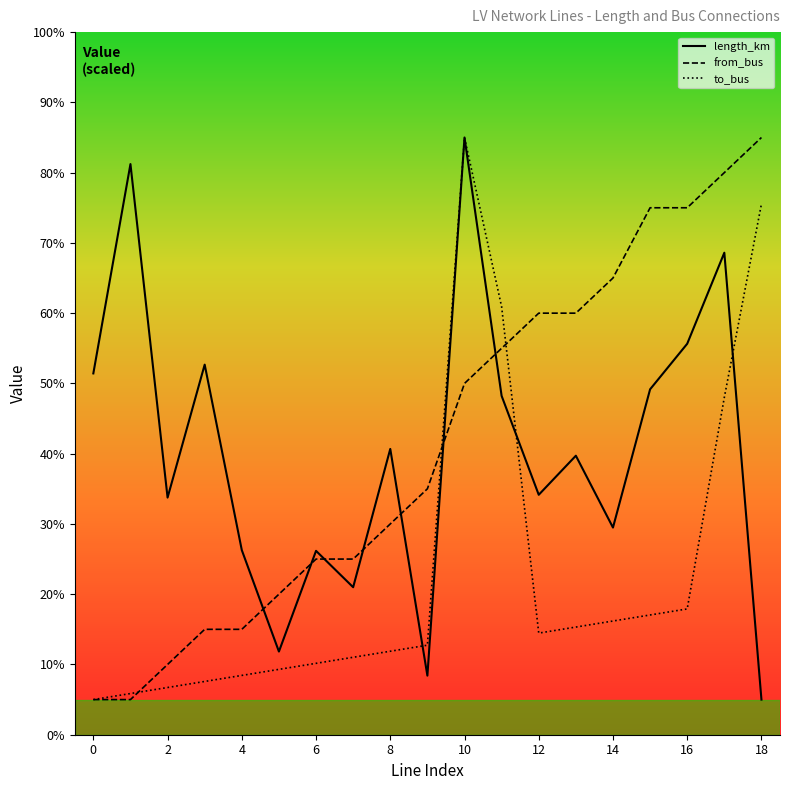

At 11, list the series in order from largest to smallest.

to_bus, from_bus, length_km